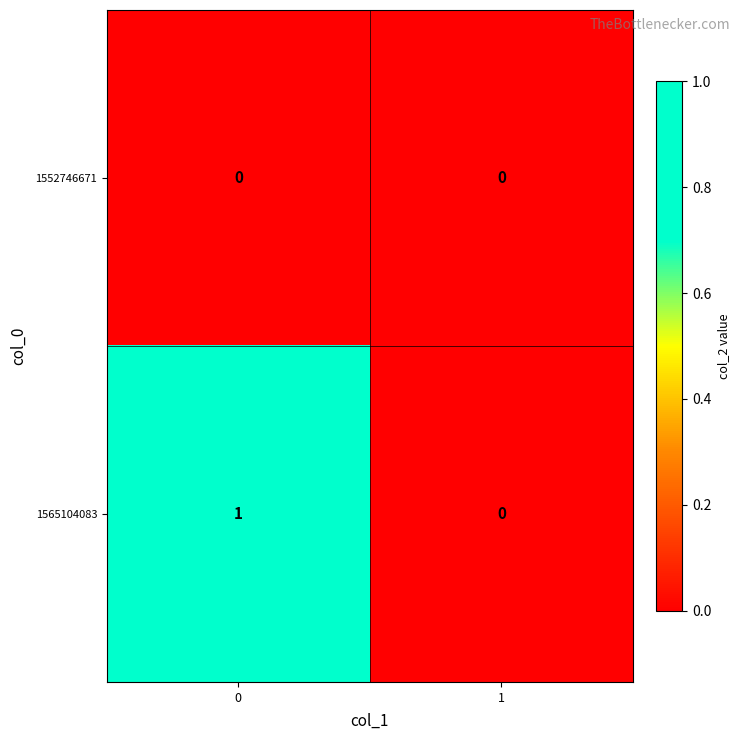

Rank the series by their average value, from lowest to highest.

1552746671, 1565104083